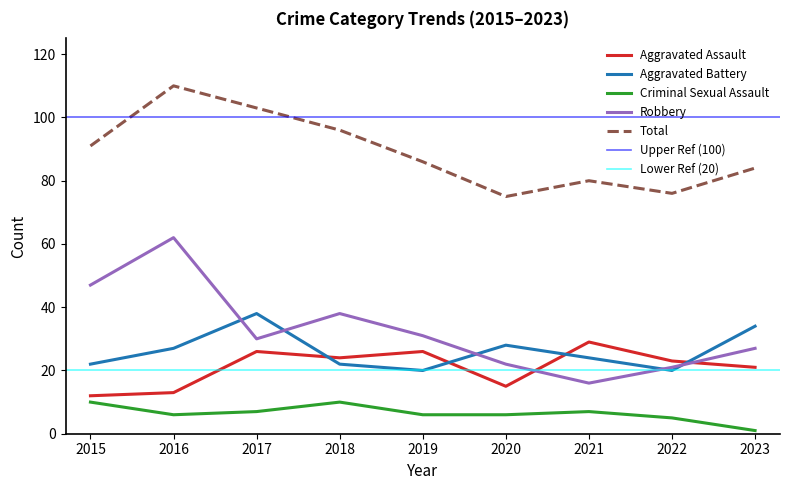

What is the sum of all Criminal Sexual Assault values?

58